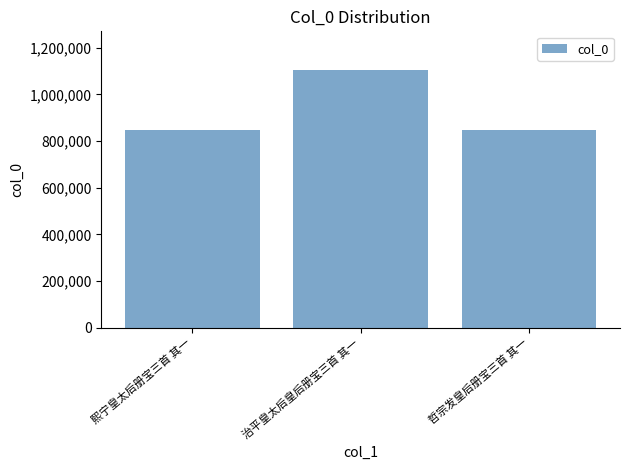

What is the sum of the values at 治平皇太后皇后册宝三首 其一 and 哲宗发皇后册宝三首 其一?

1951859